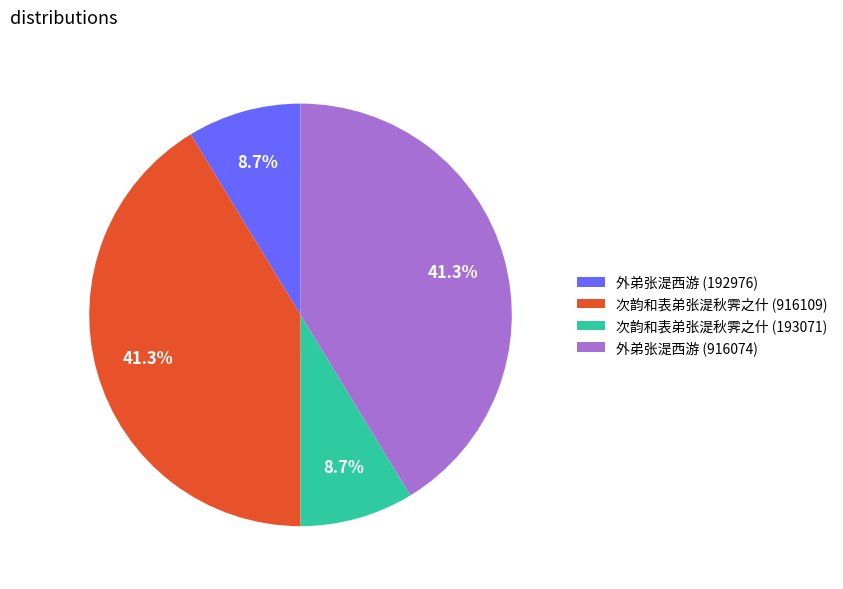

To the nearest percent, what is the combined percentage of 外弟张湜西游 (916074) and 次韵和表弟张湜秋霁之什 (193071)?

50%